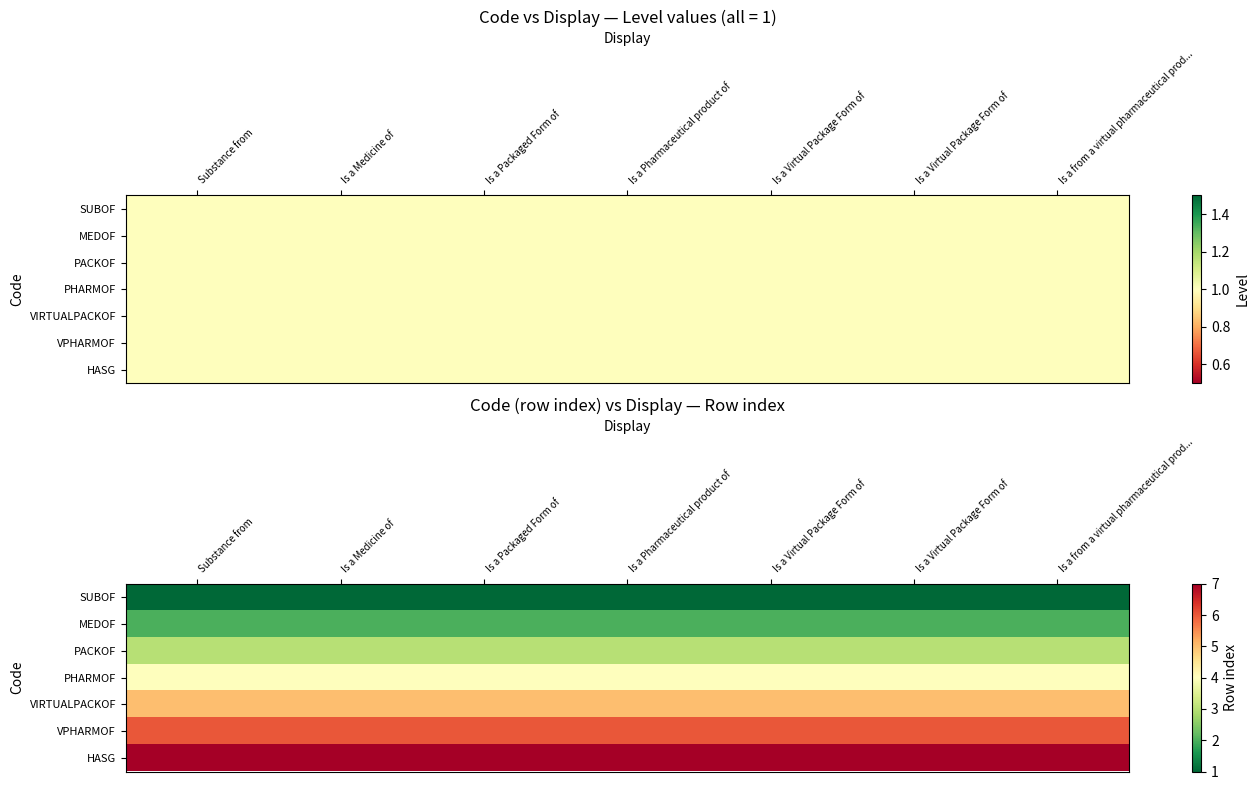

What is the average value of the SUBOF series?

1